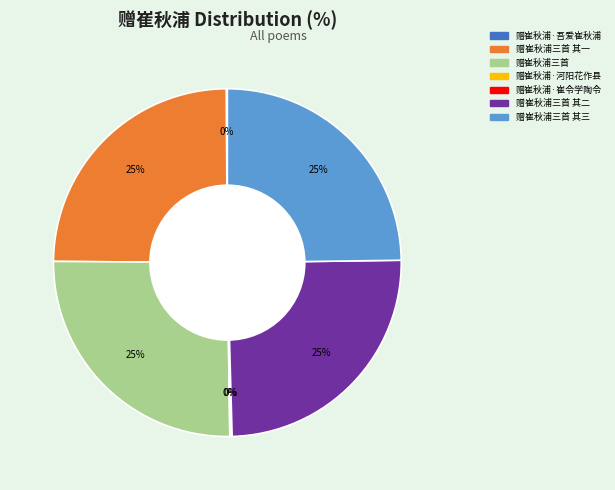

Does any single category account for the majority?

No